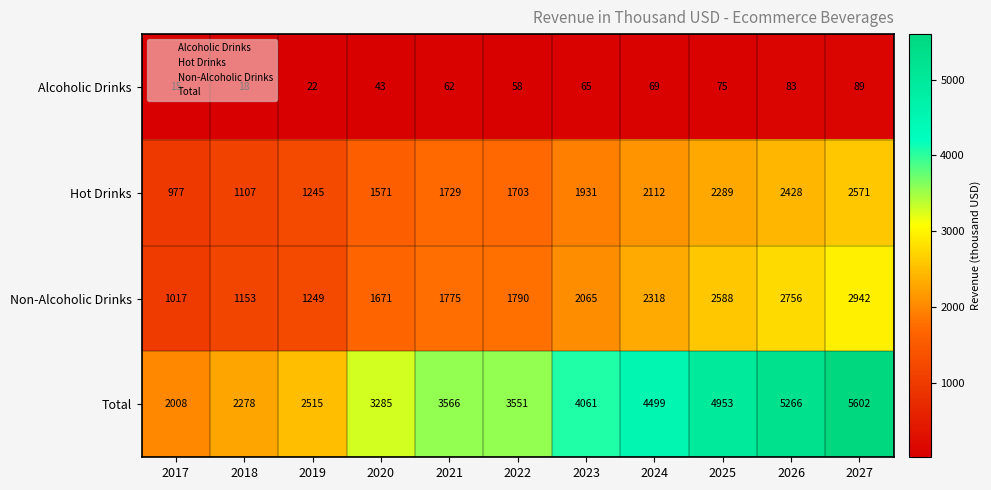

What is the sum of all Alcoholic Drinks values?

599